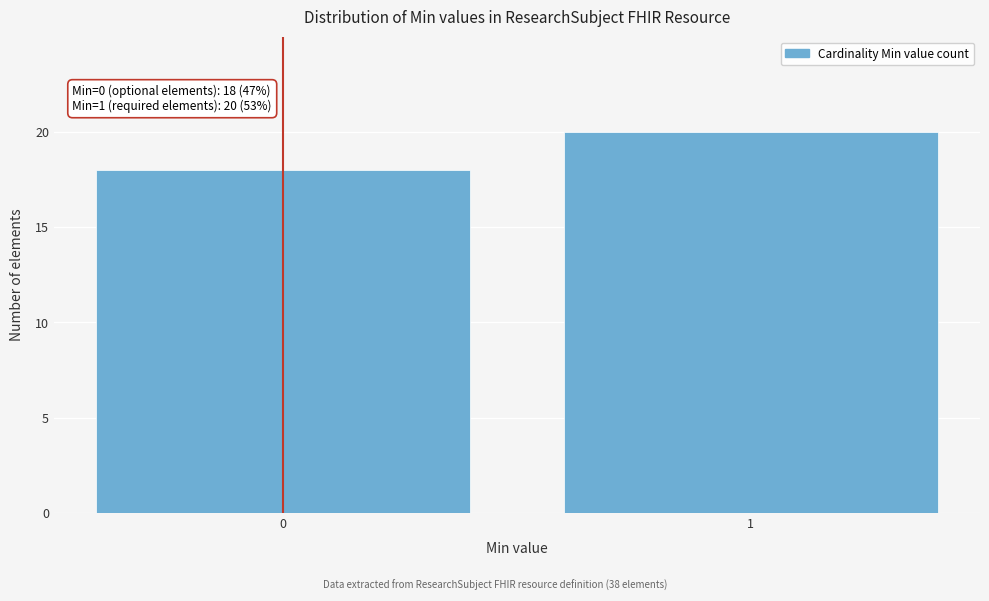

Reading right to left, transcribe all the data shown in this chart.

20	18